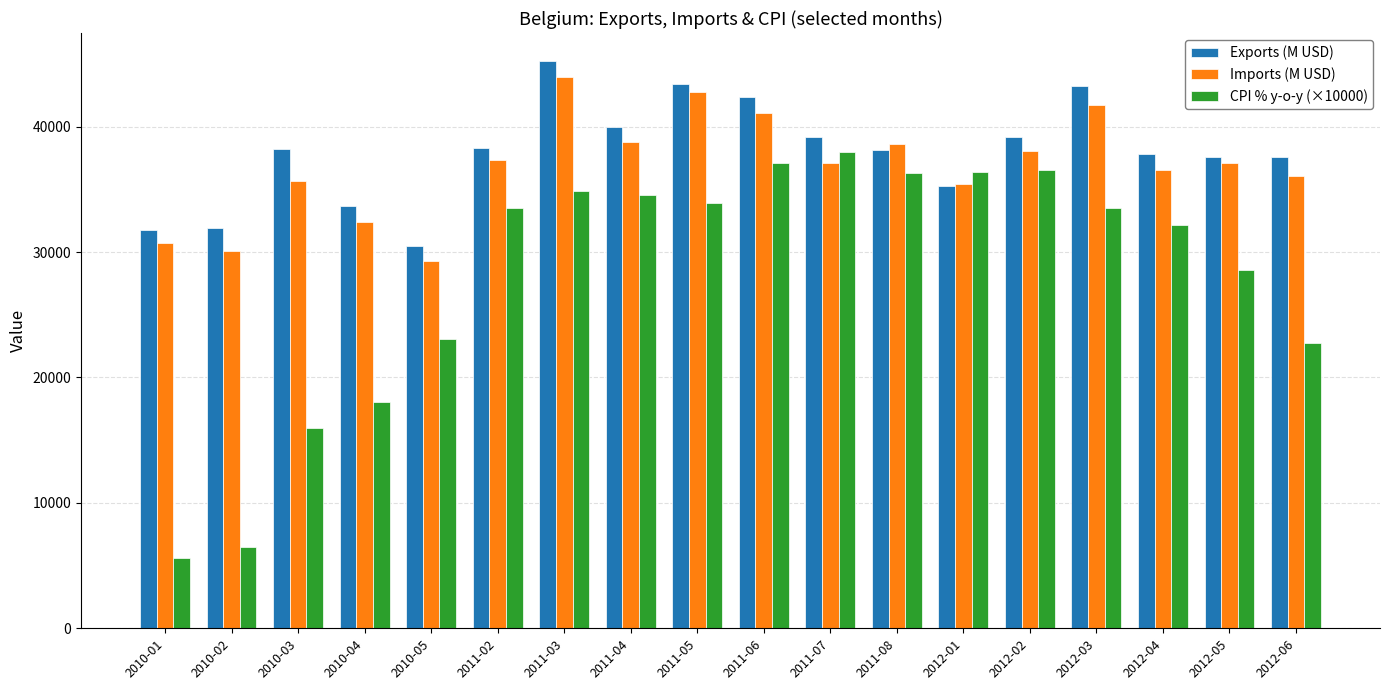

How many data points in Exports (M USD) are less than 38176?

9